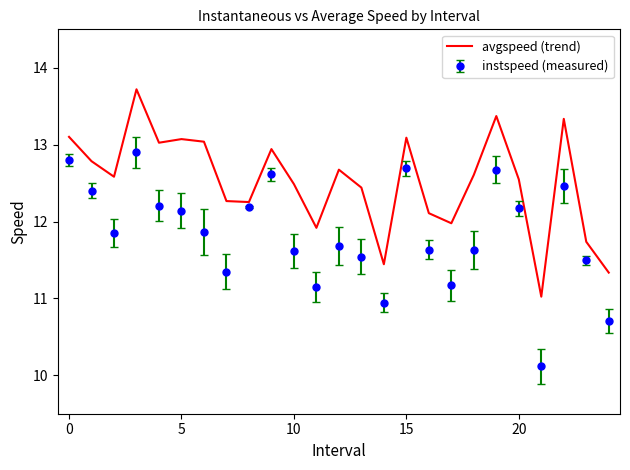

List the series in order of their peak value, lowest first.

instspeed (measured), avgspeed (trend)